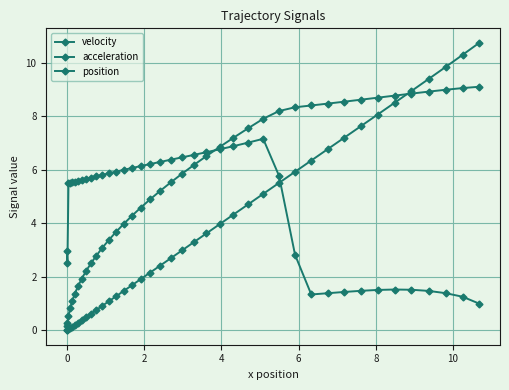

How many times do velocity and acceleration cross each other?

1